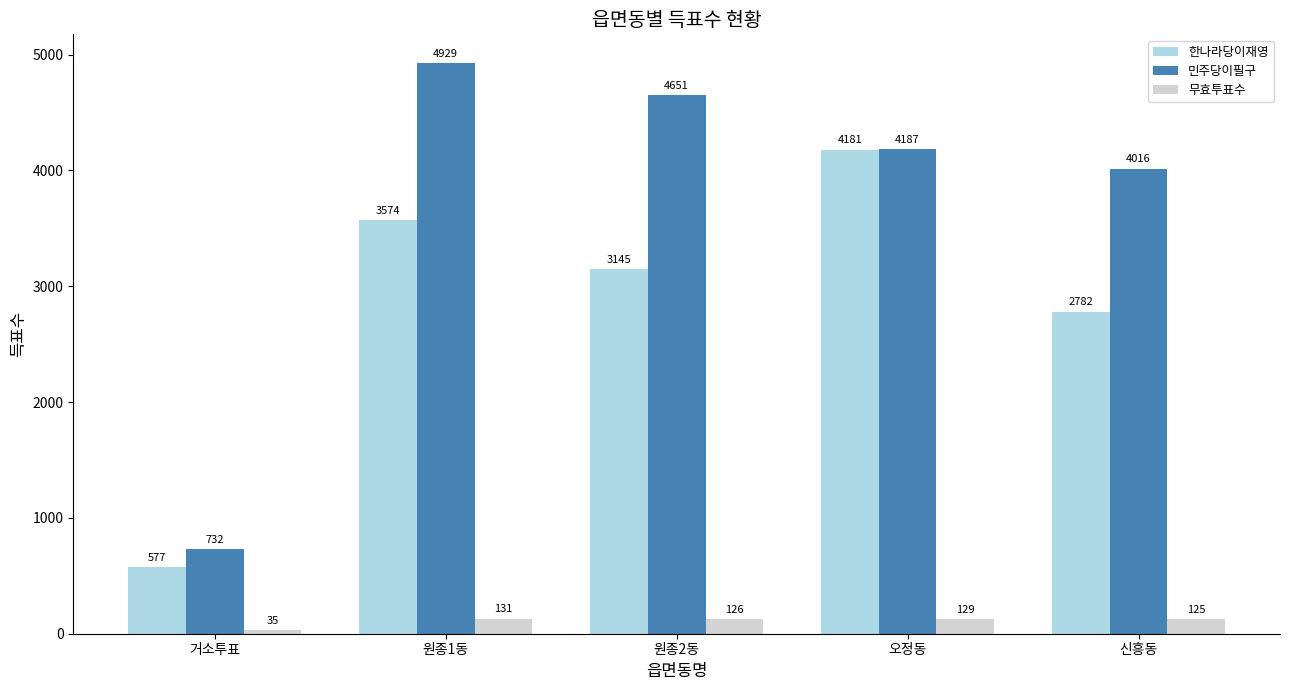

Which series changed the most between 거소투표 and 원종2동?

민주당이필구